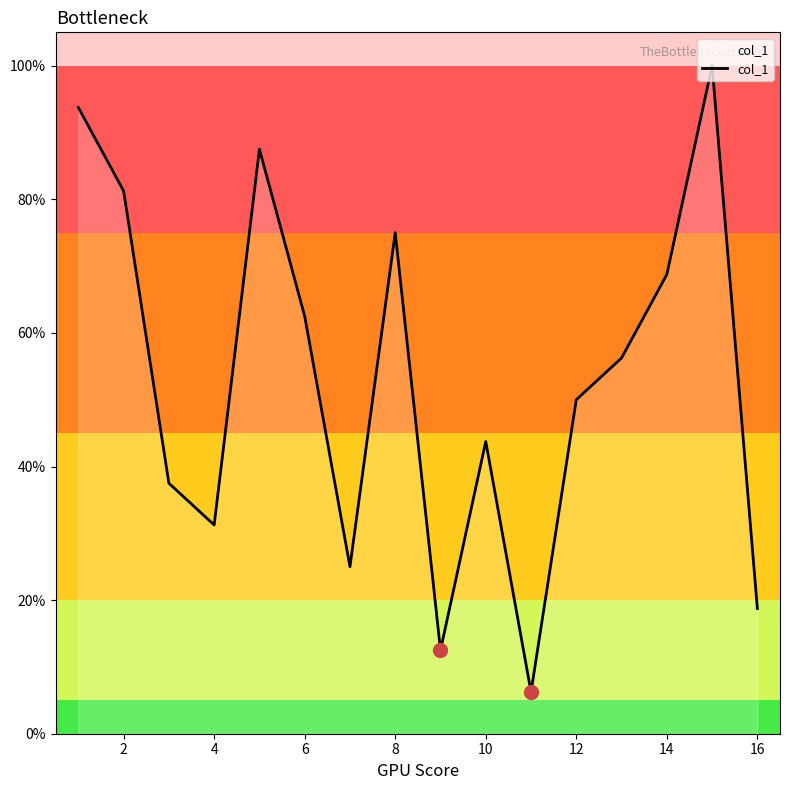

What is the greatest value displayed?

100.0